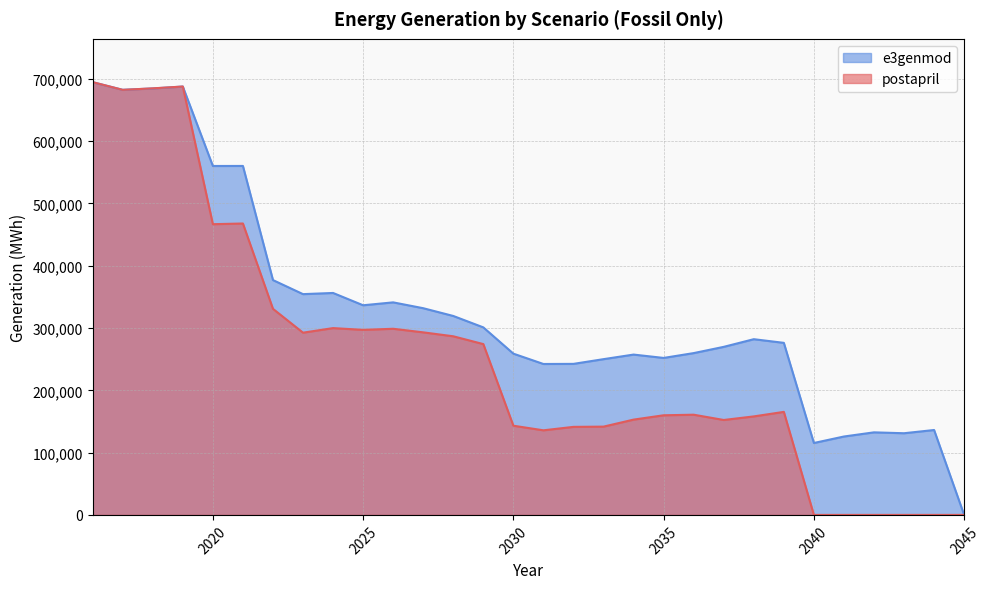

What is the sum of all e3genmod values?

9820338.6